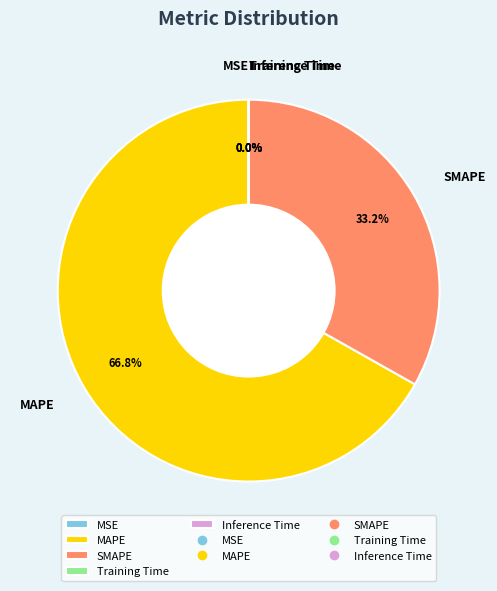

Is it true that MAPE is 67% of the pie?

True